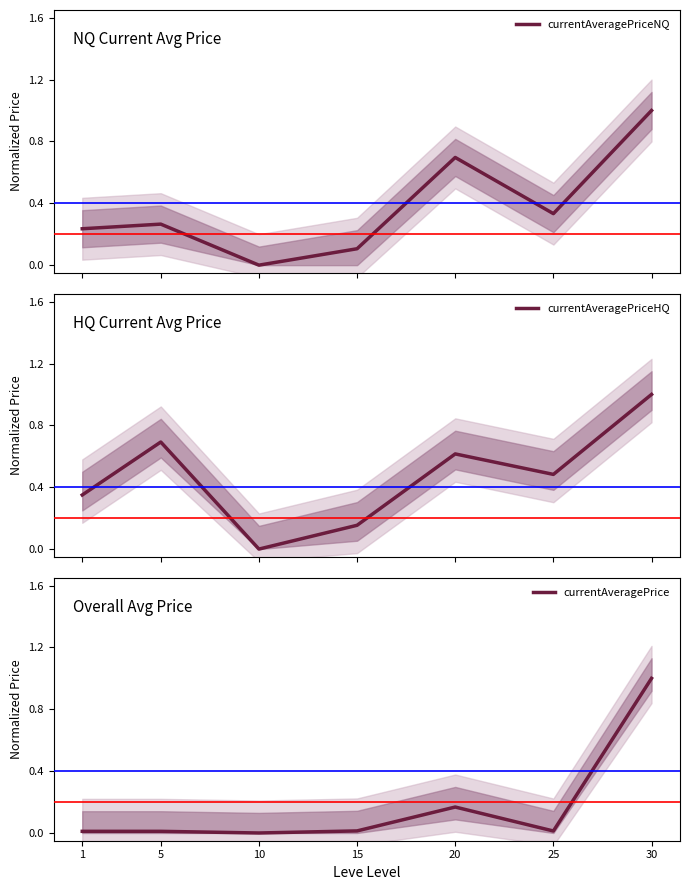

In currentAveragePriceHQ, how many points are higher than both neighbors (excluding endpoints)?

2